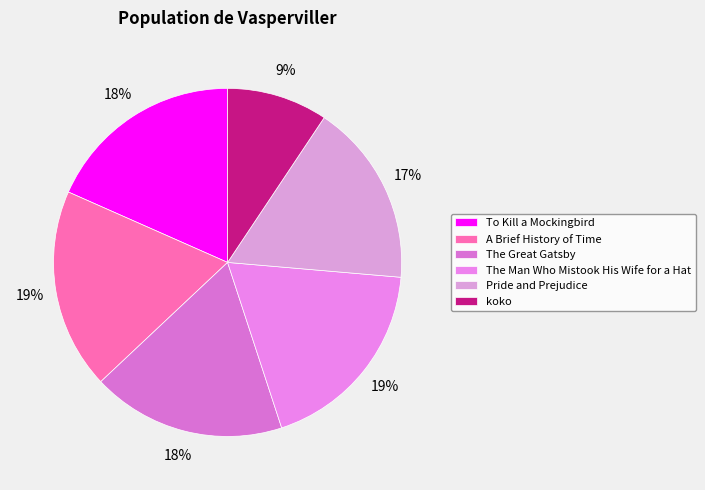

How many segments does this pie chart have?

6